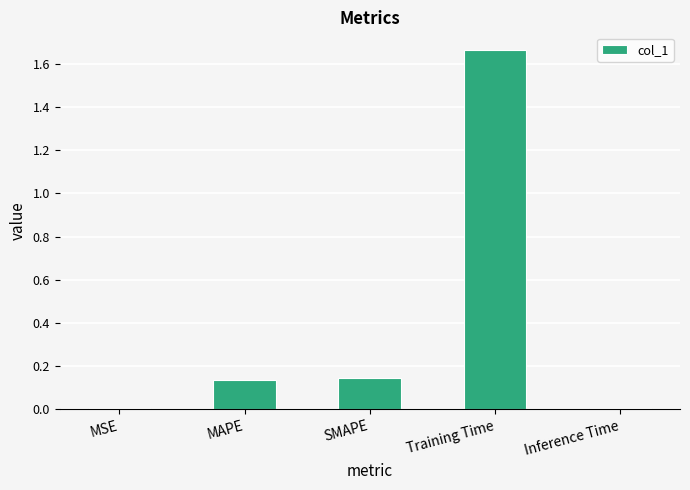

Which has a higher value, Training Time or SMAPE?

Training Time